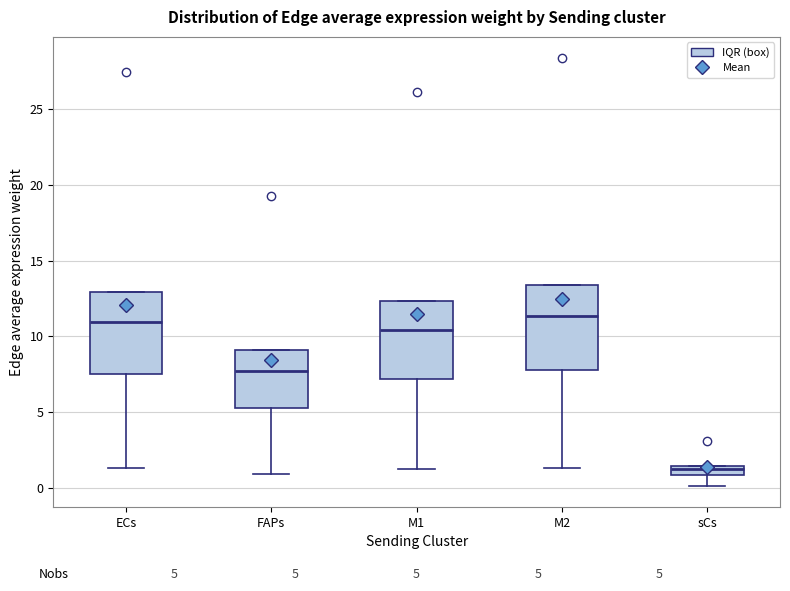

Which box has the lowest median line?

sCs